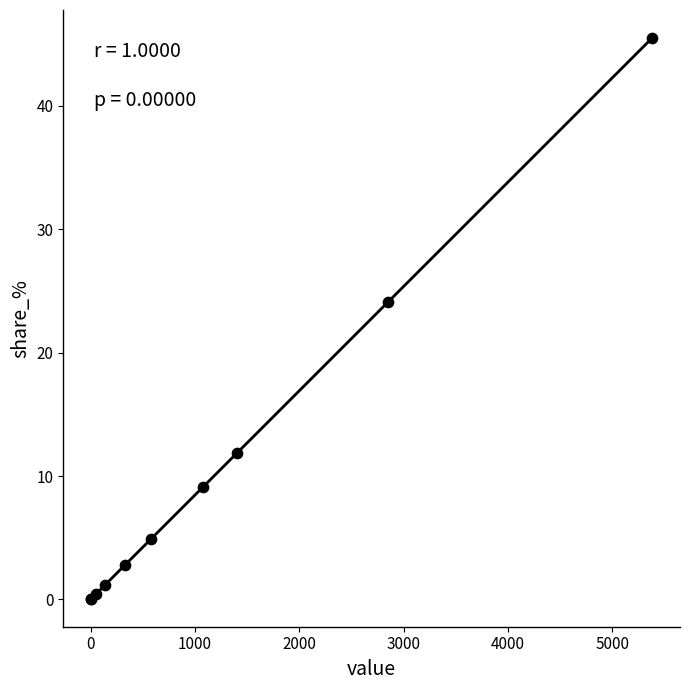

What Y value in the scatter plot is closest to 22?

24.1